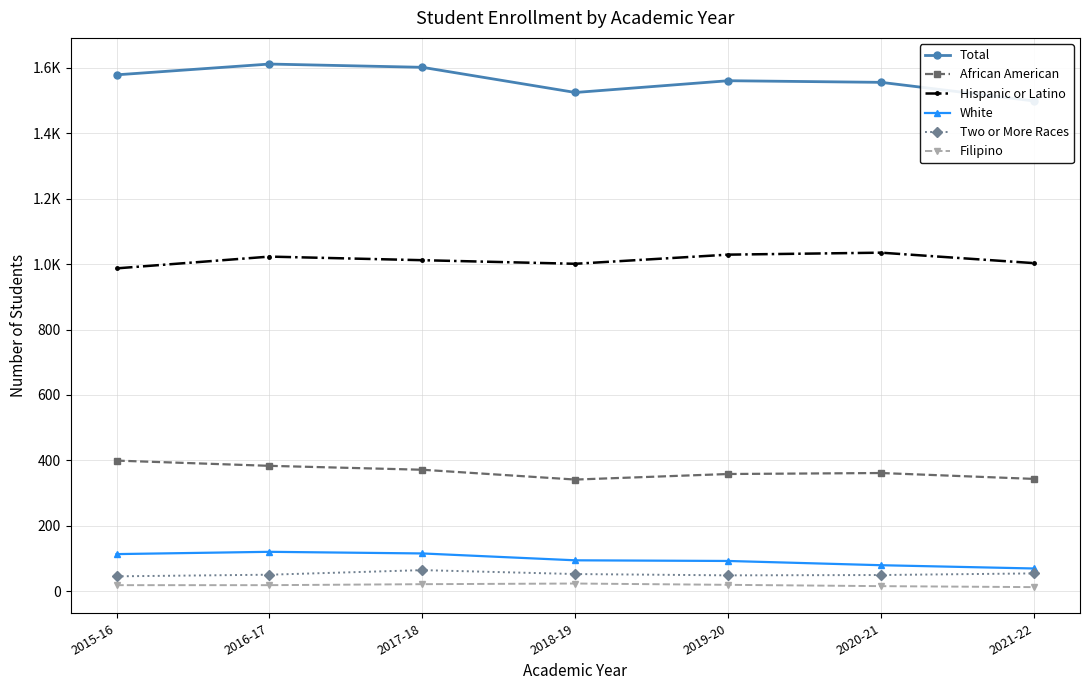

What is the difference between the highest and lowest values at 2018-19?

1502